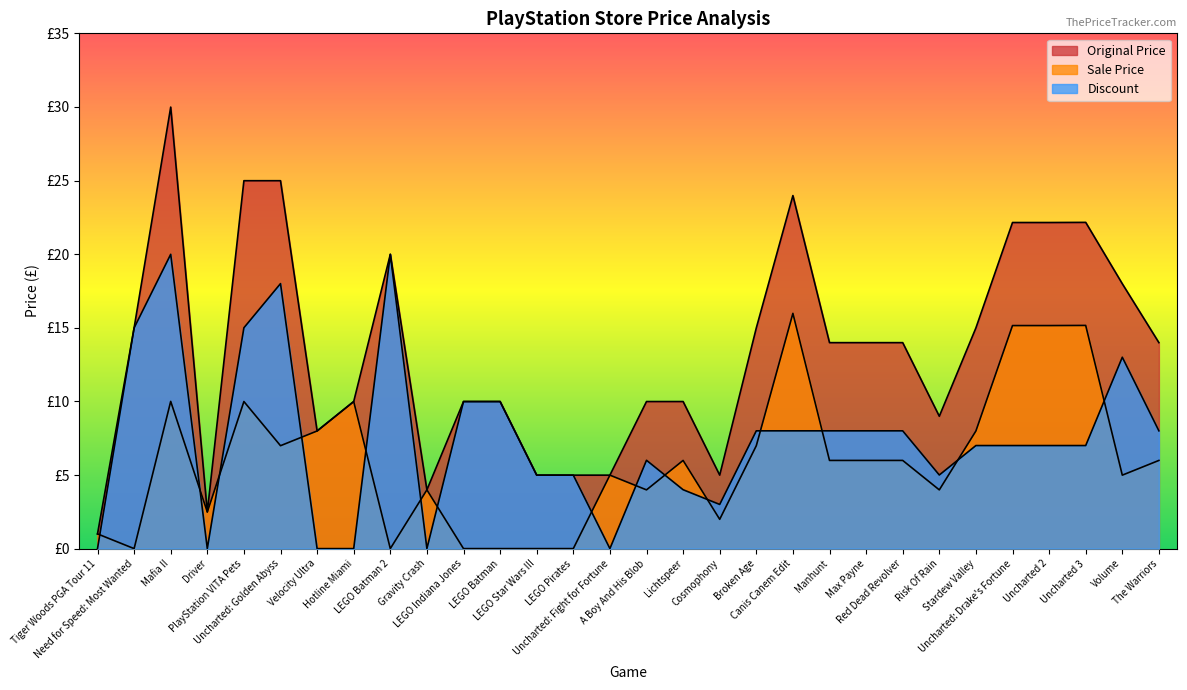

At which category is the sum across all series the highest?

Mafia II